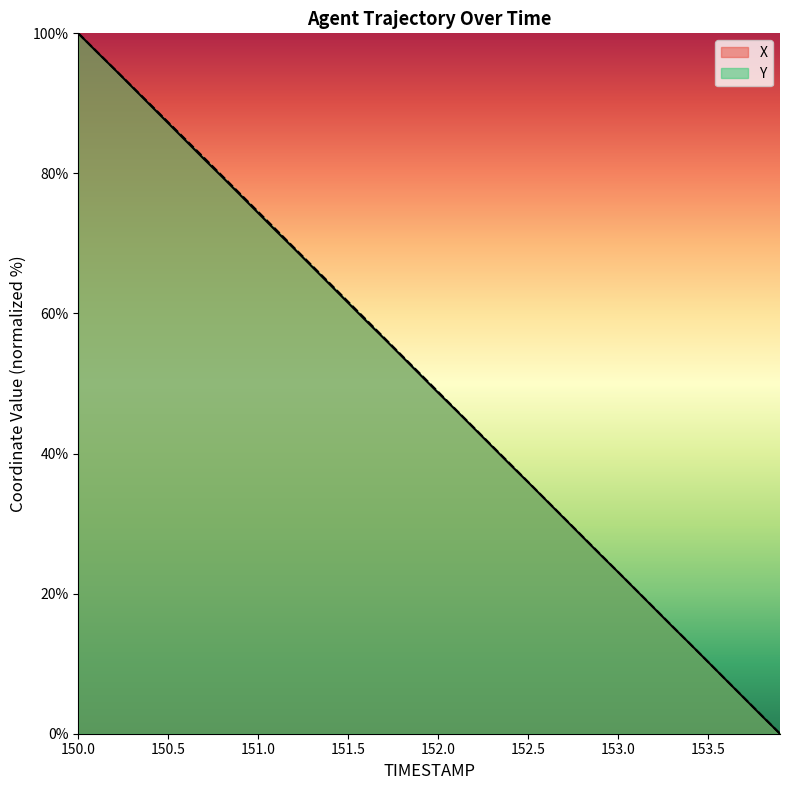

Which series has the largest total across all categories?

Y